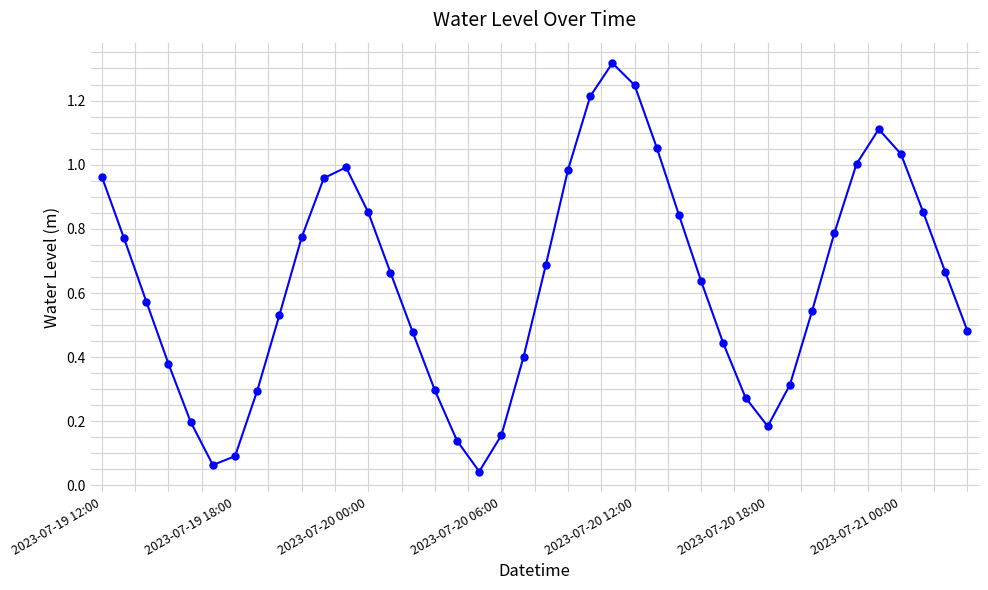

What is the sum of all values?

25.3